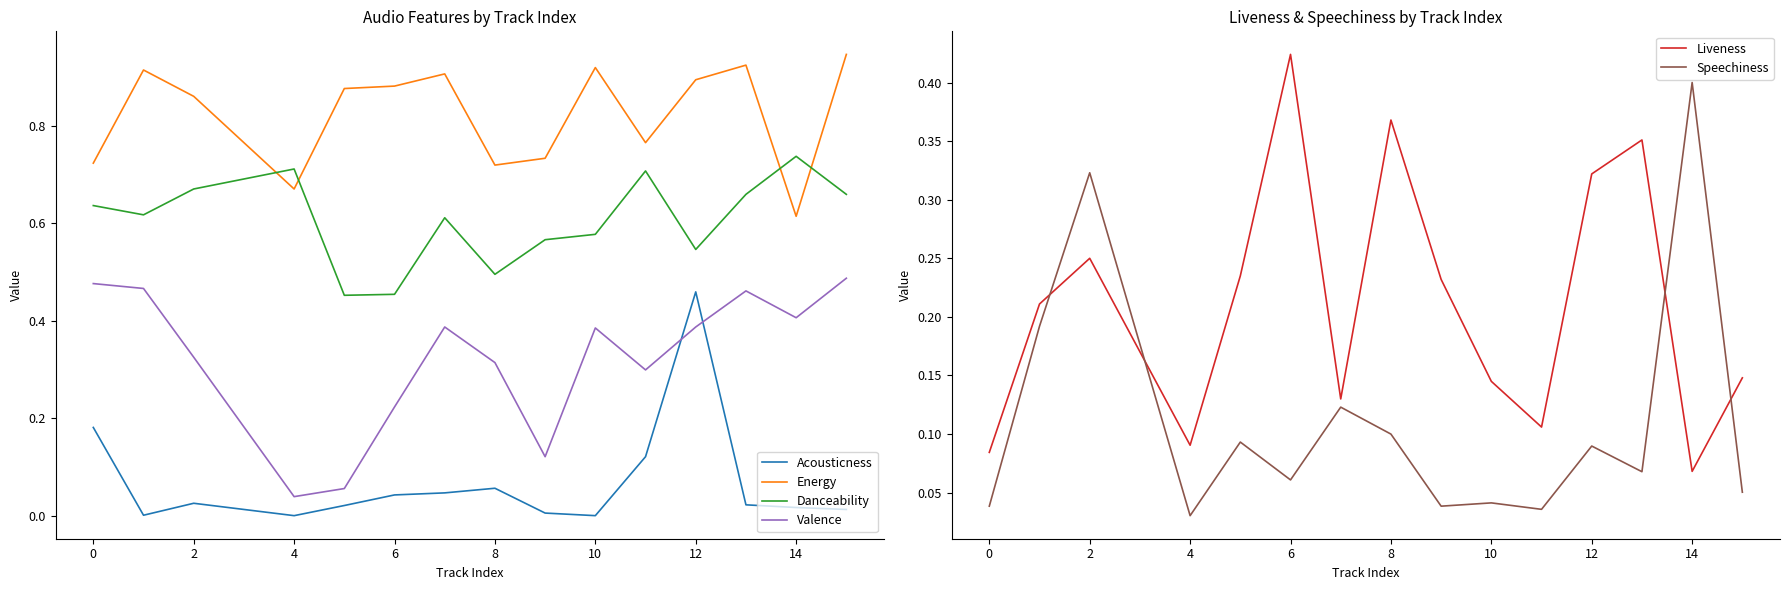

Does the chart have visible grid lines?

No